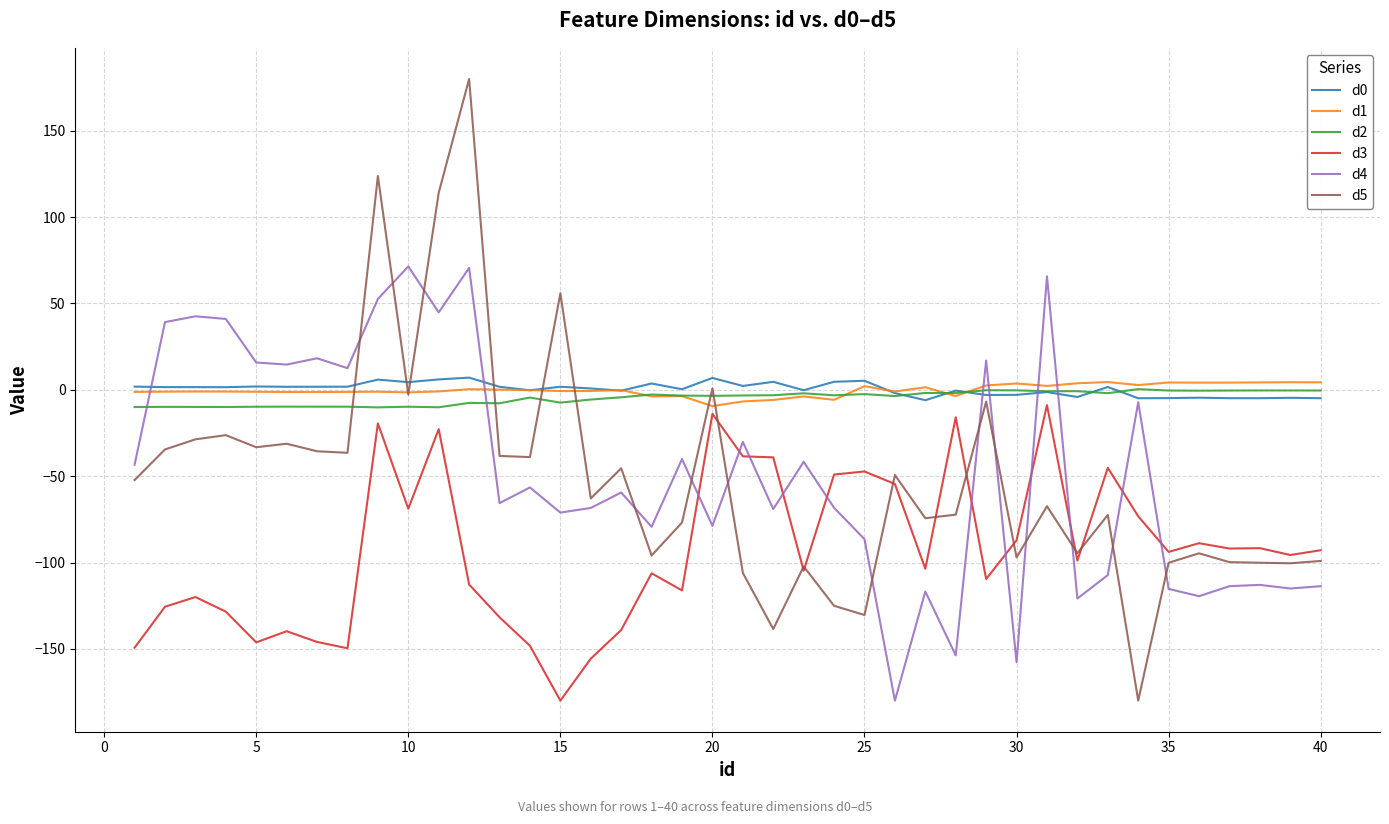

True or false: d3 and d1 cross at least once.

False